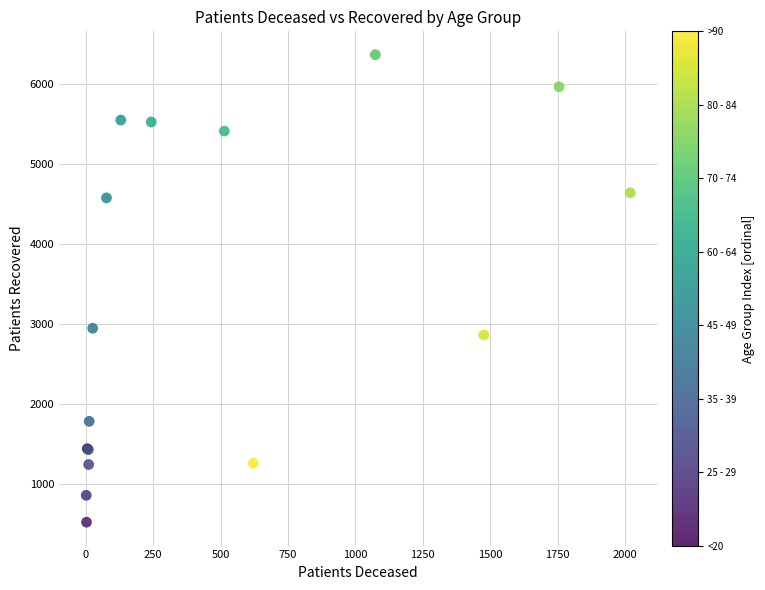

What Y value in the scatter plot is closest to 3443?

2947